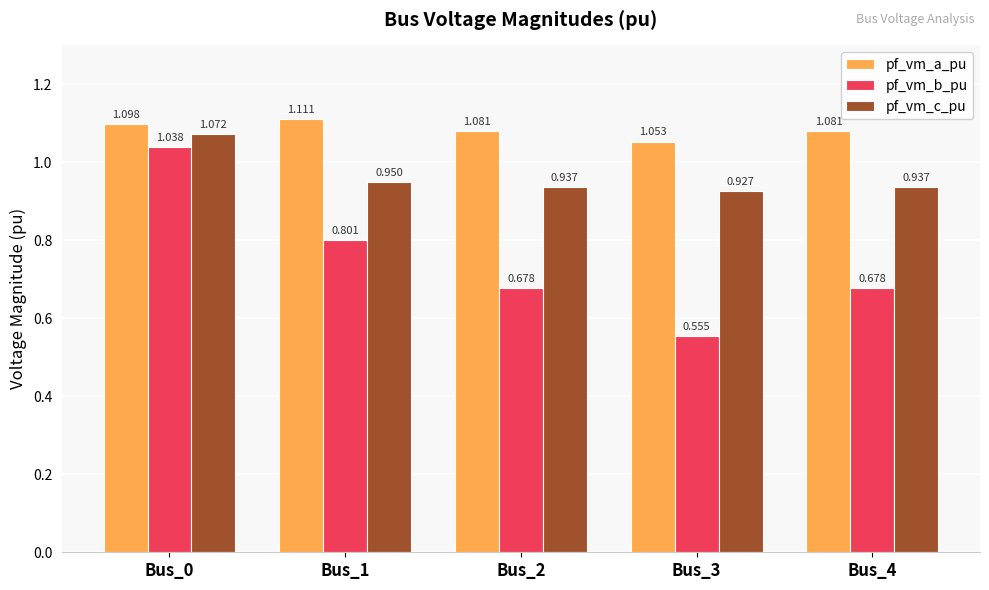

Are the bars horizontal?

No